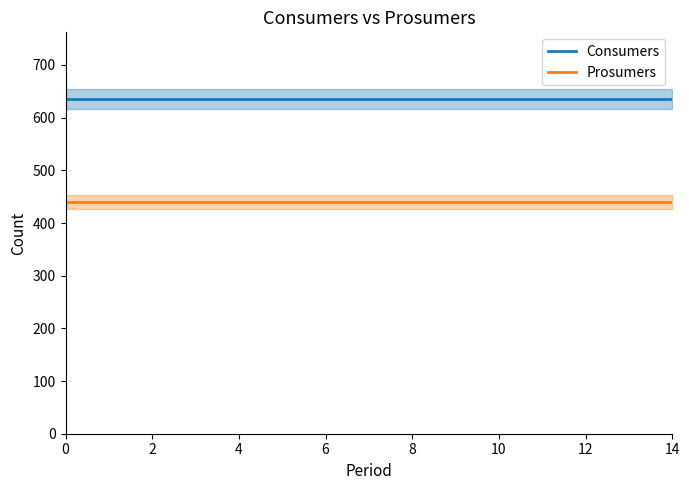

Rank the series by their maximum value, from highest to lowest.

Consumers, Prosumers